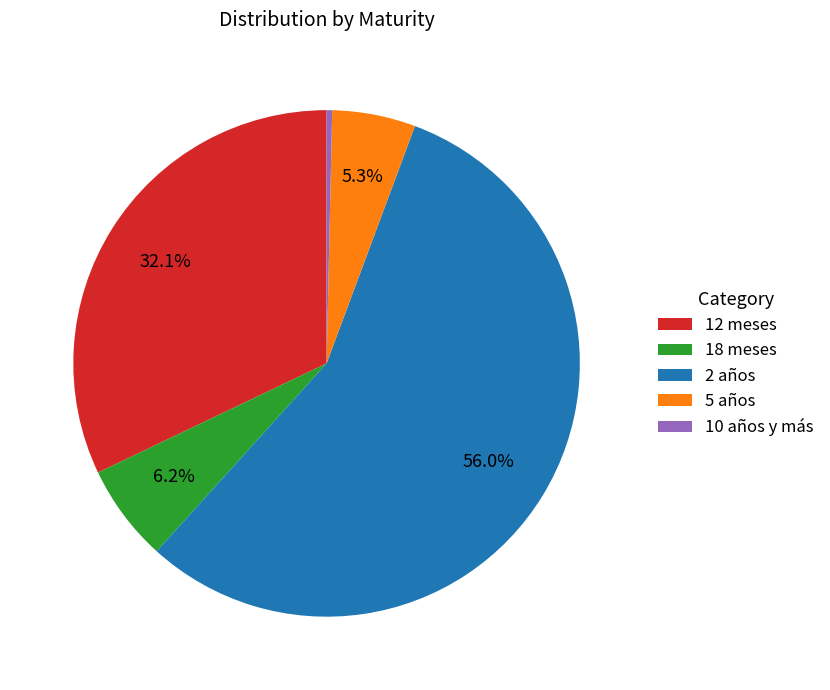

Count the number of slices in the pie.

5